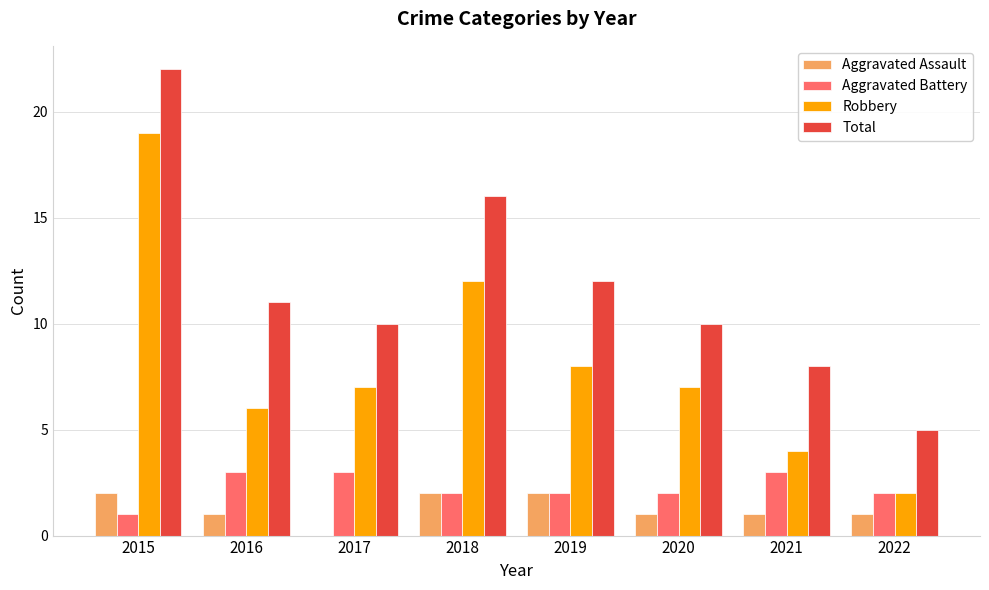

Reading left to right, what are all the values shown in this chart?

Aggravated Assault: 2015=2	2016=1	2017=0	2018=2	2019=2	2020=1	2021=1	2022=1
Aggravated Battery: 2015=1	2016=3	2017=3	2018=2	2019=2	2020=2	2021=3	2022=2
Robbery: 2015=19	2016=6	2017=7	2018=12	2019=8	2020=7	2021=4	2022=2
Total: 2015=22	2016=11	2017=10	2018=16	2019=12	2020=10	2021=8	2022=5